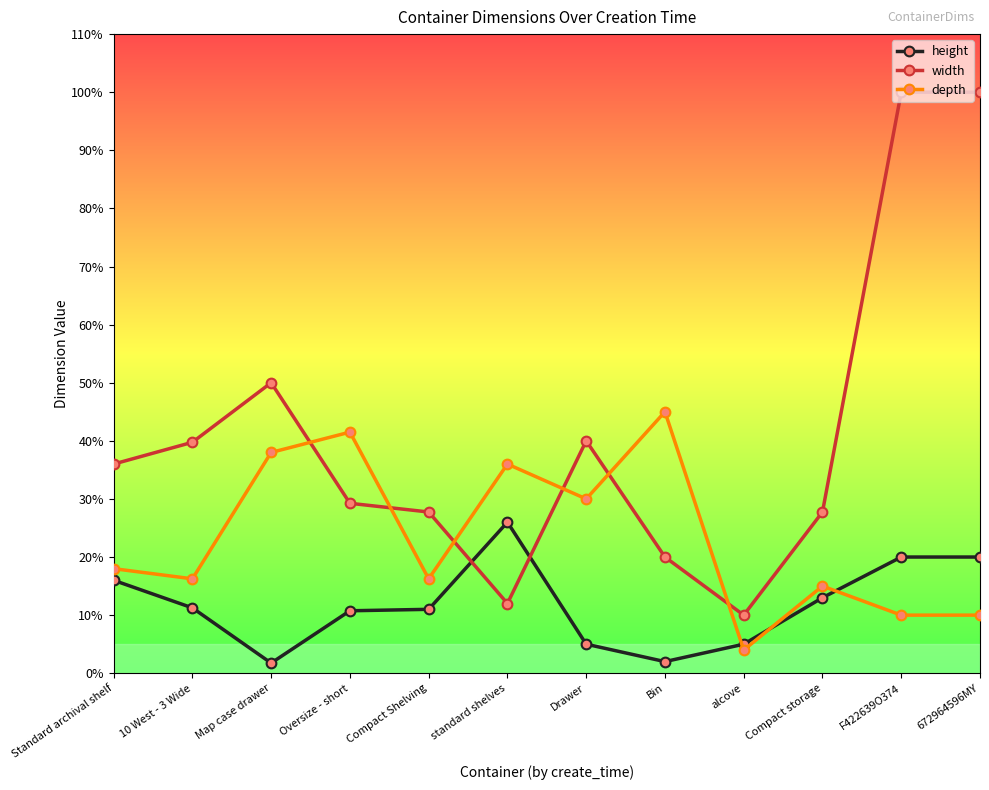

Where do height and width first cross each other?

Compact Shelving and standard shelves